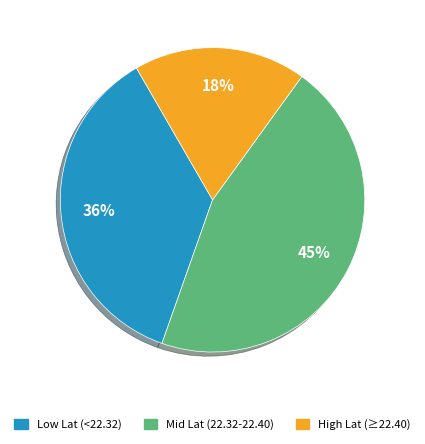

The High Lat (≥22.40) slice represents 18% of the pie. True or false?

True